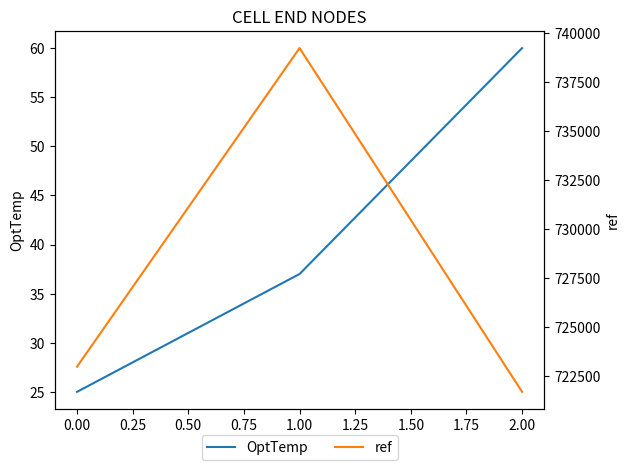

What is the highest value of the OptTemp series?

60